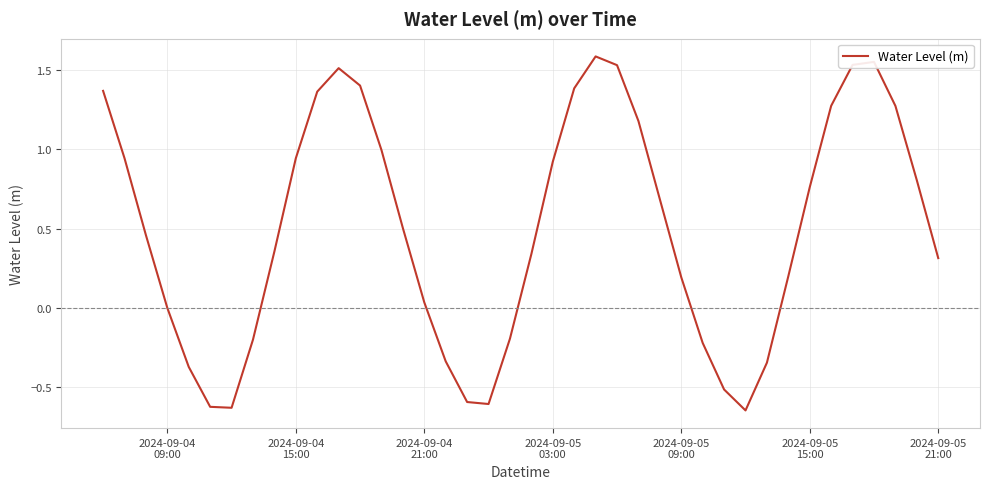

Is this an area chart (filled region under the line)?

No